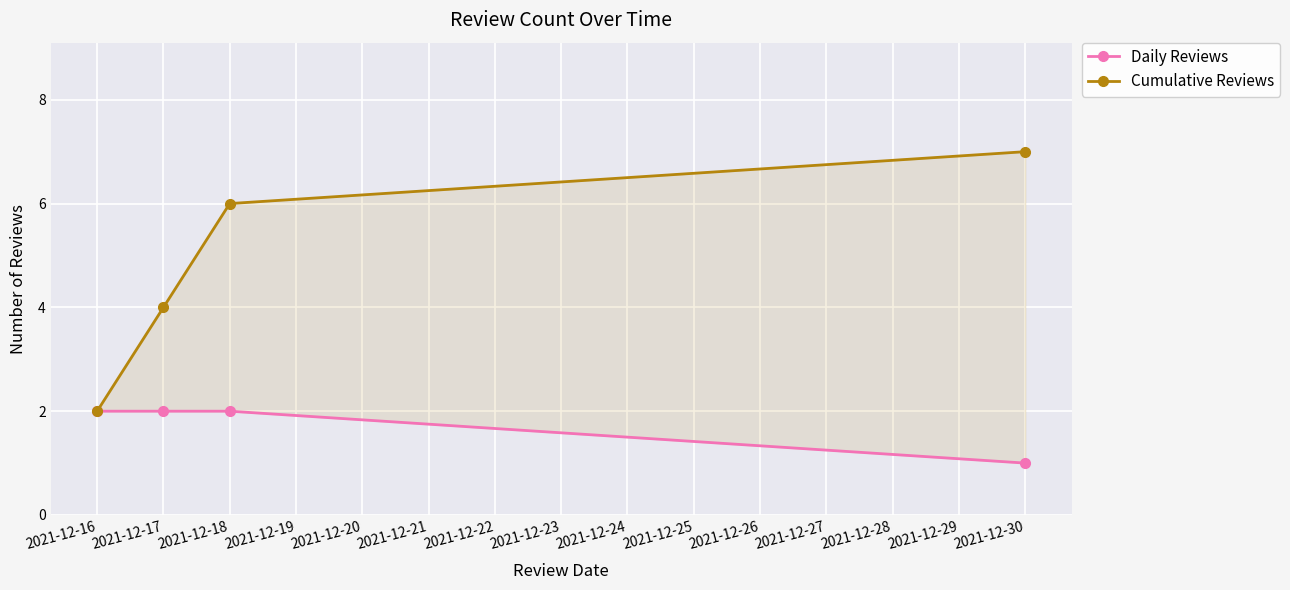

The value of Cumulative Reviews at 2021-12-18 is 9. True or false?

False